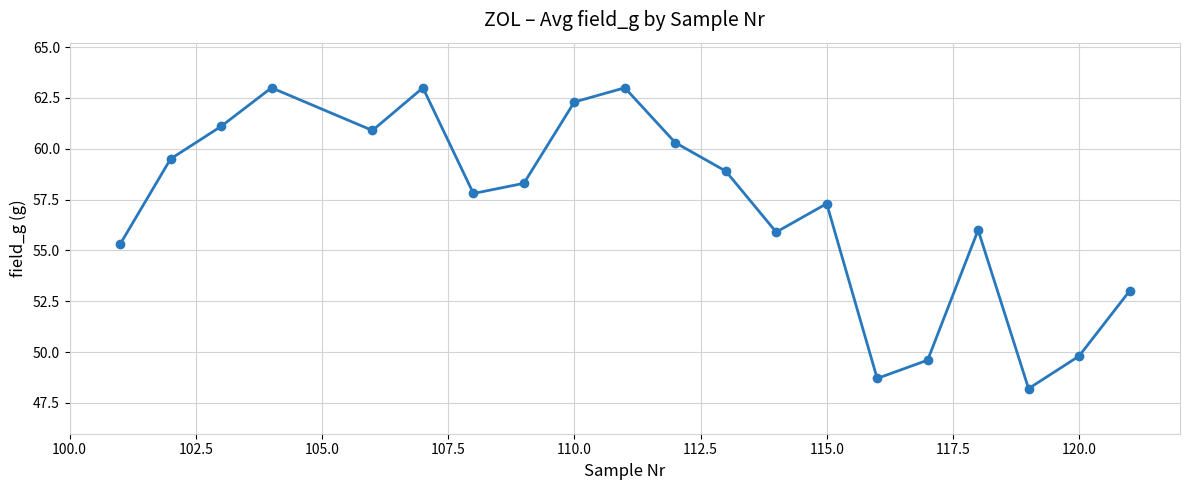

What is the maximum value shown in the chart?

63.0